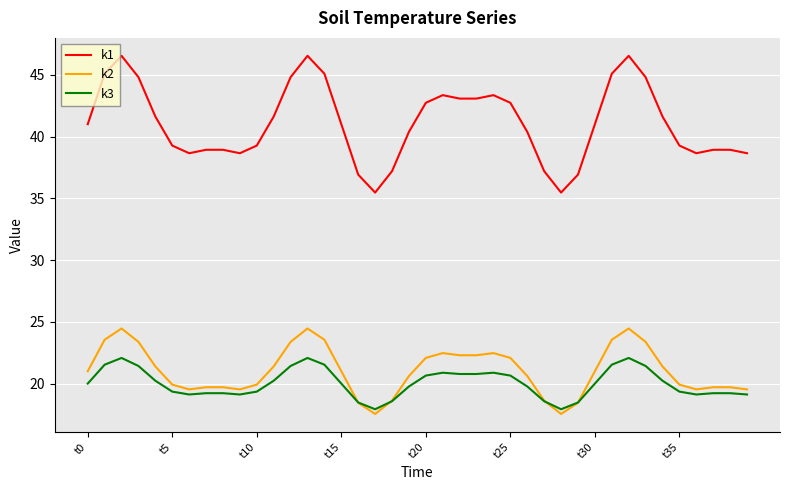

What is the greatest value displayed?

46.5